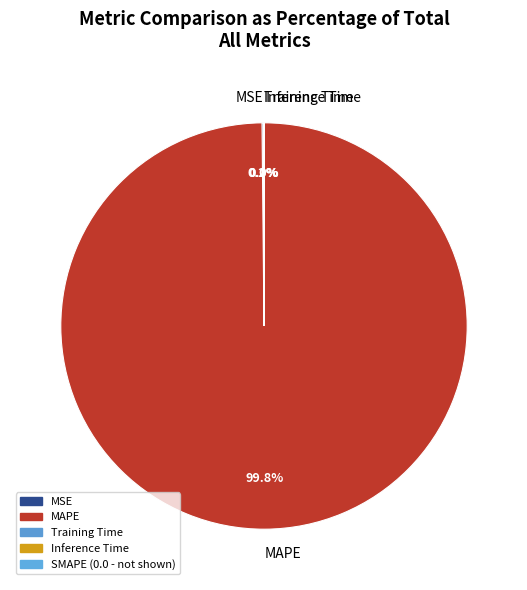

Is there a majority slice in this chart?

Yes